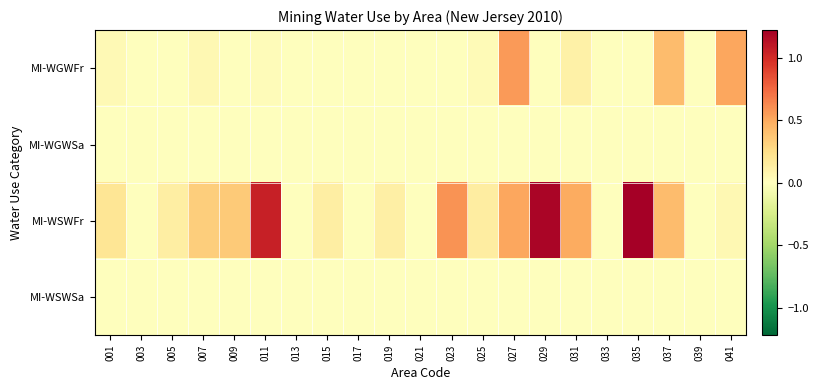

Between 023 and 041, which series saw the biggest shift?

MI-WSWFr